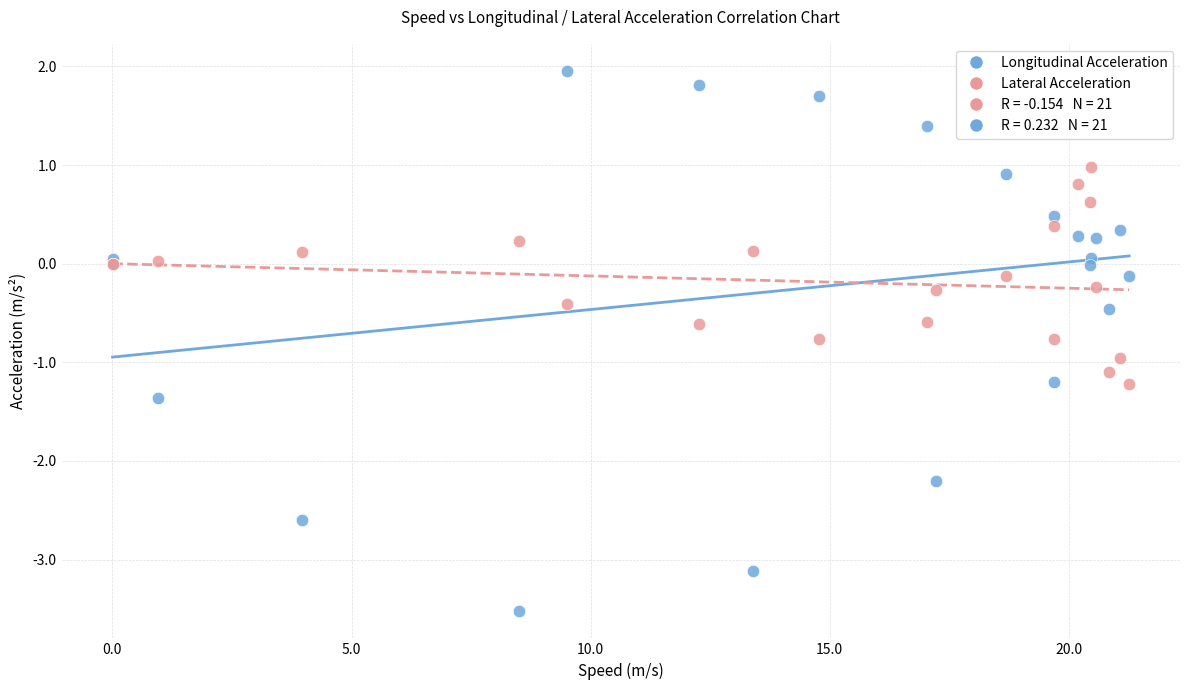

Which series has the largest Y range (max minus min)?

Longitudinal Acceleration